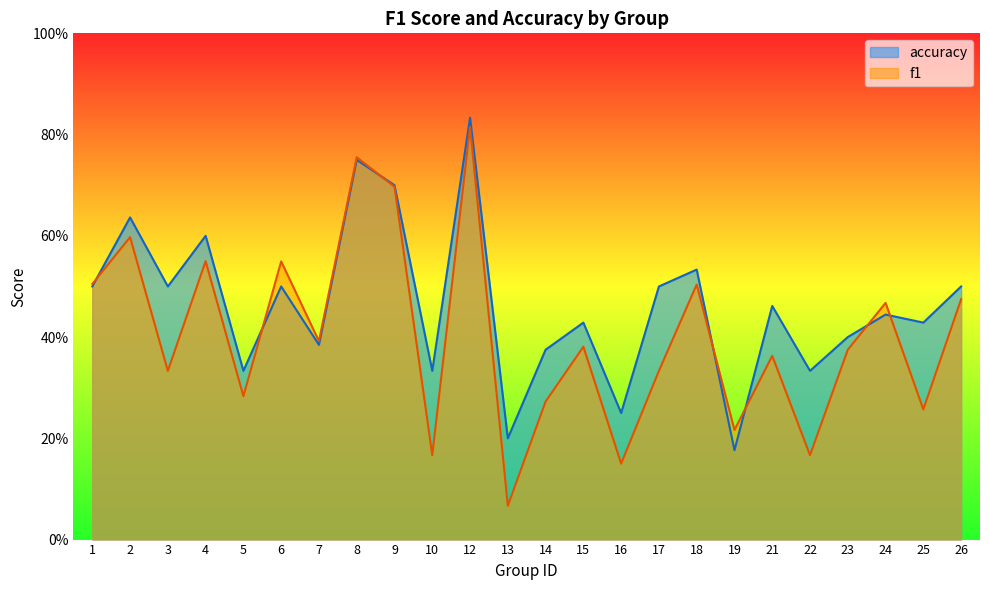

Is it true that accuracy equals 0.5 at 17?

True